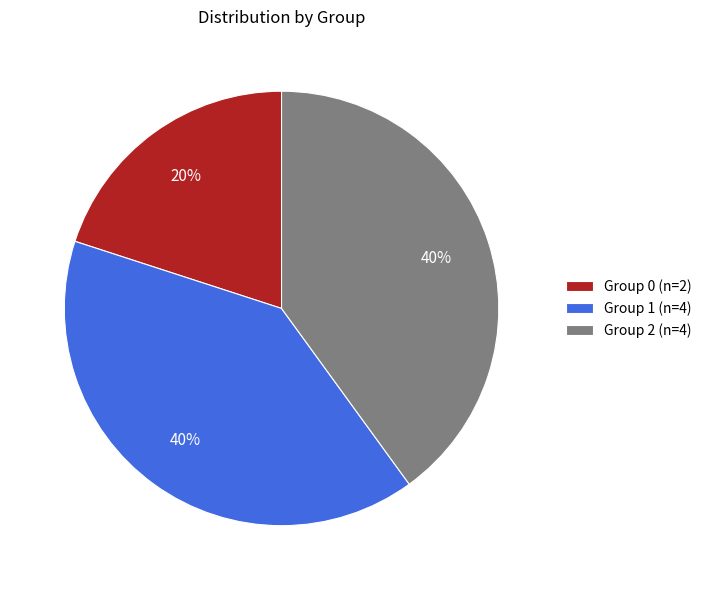

Is it true that Group 2 (n=4) is 46% of the pie?

False